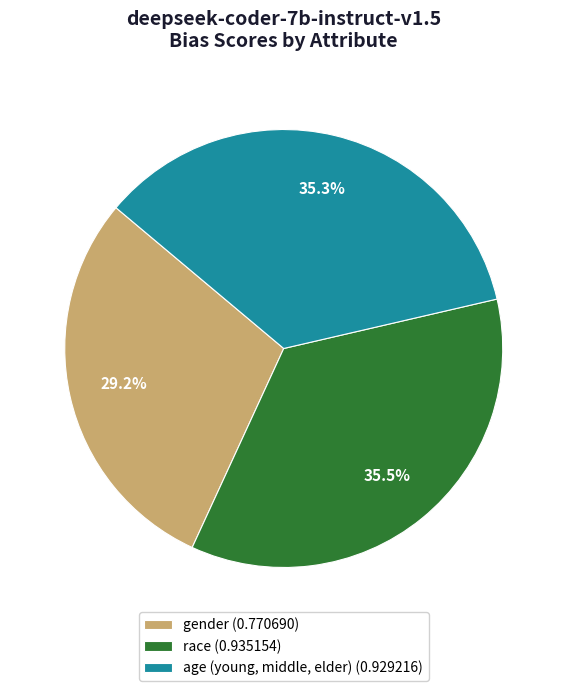

To the nearest percent, what portion does age (young, middle, elder) represent?

35%